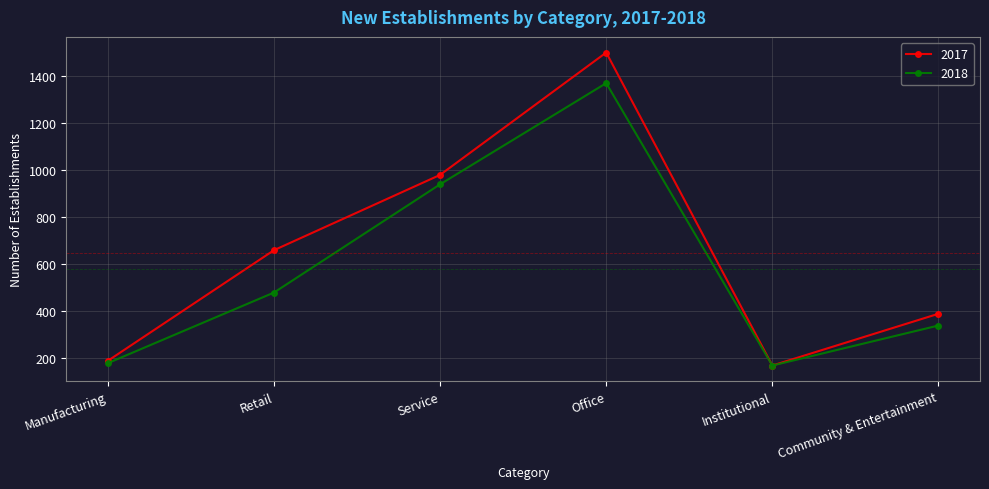

What is the total value across all series at Manufacturing?

370